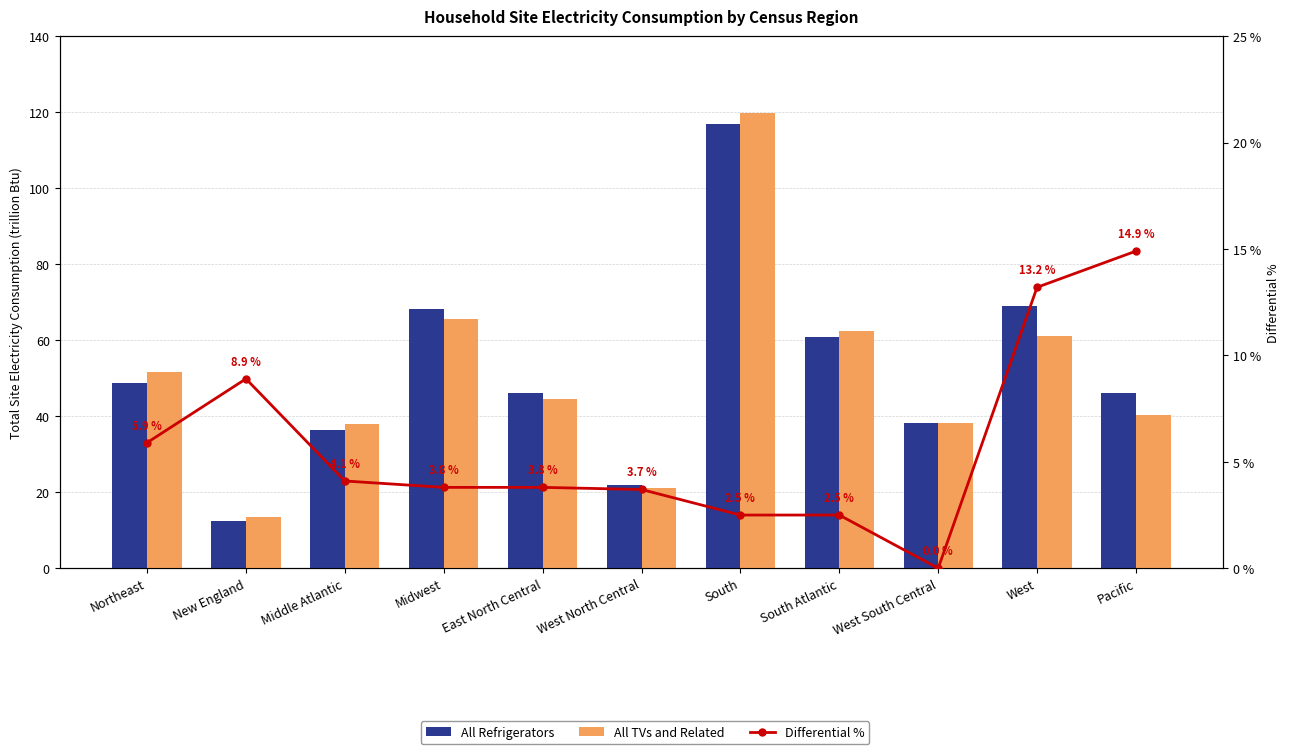

Which series has the largest range (max minus min)?

All TVs and Related